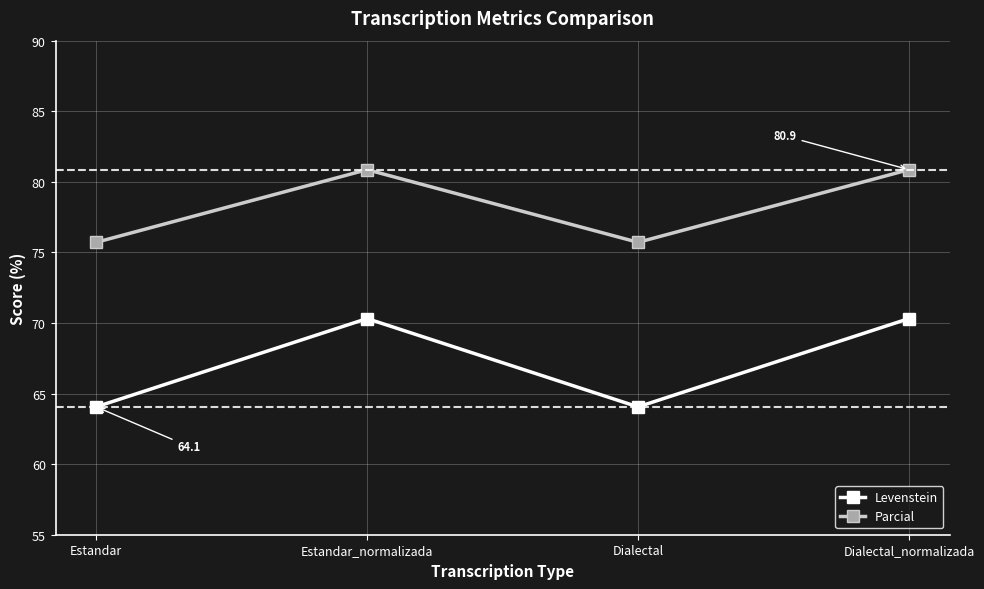

What is the total value across all series at Dialectal?

139.8